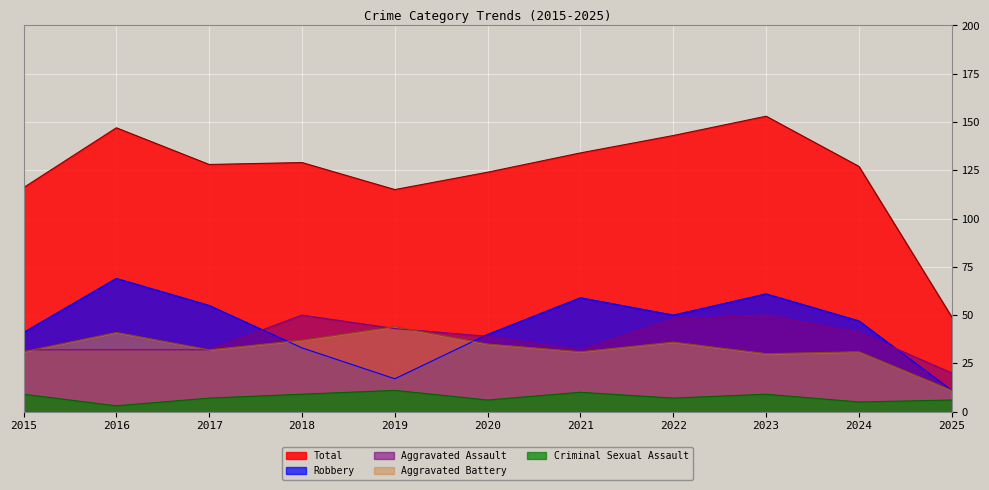

Does the chart display data point markers on the line(s)?

No